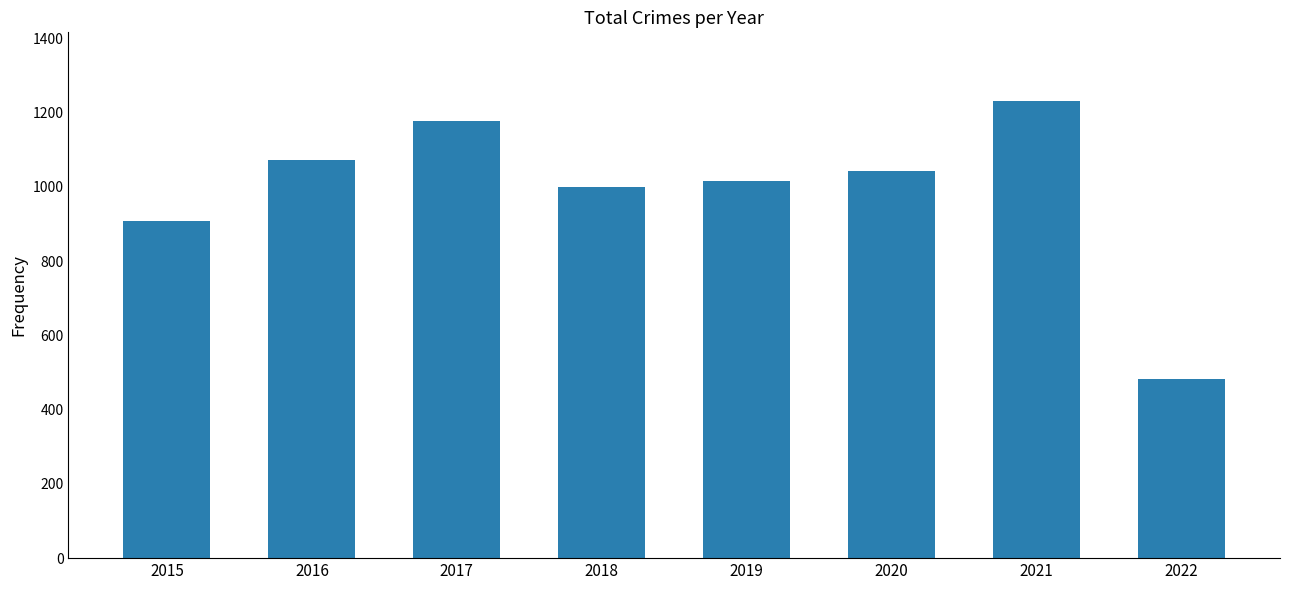

Rank the categories by value from lowest to highest.

2022, 2015, 2018, 2019, 2020, 2016, 2017, 2021